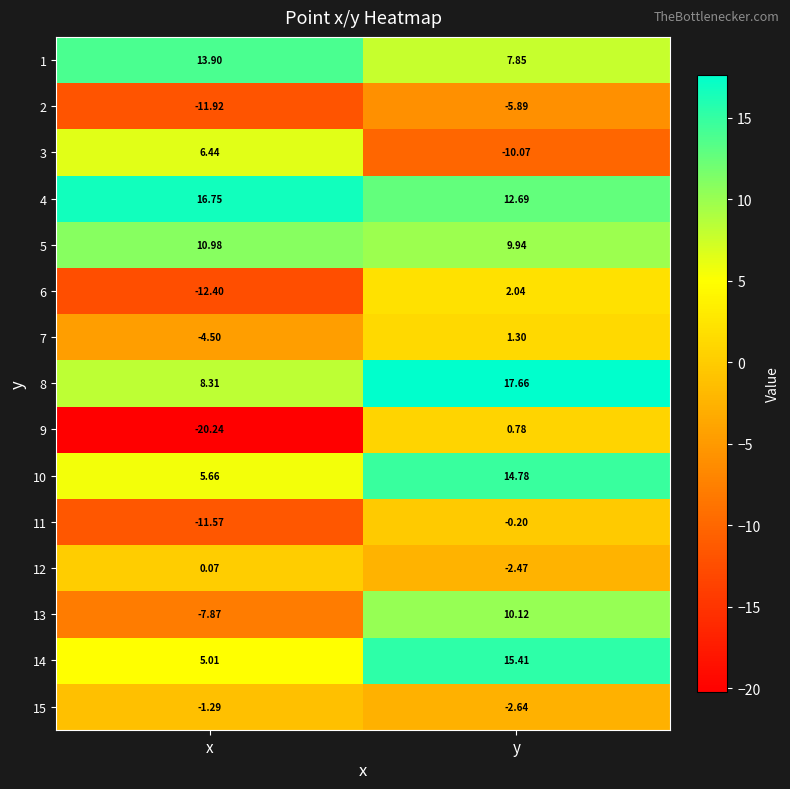

Which category has the lowest value in the 2 series?

x